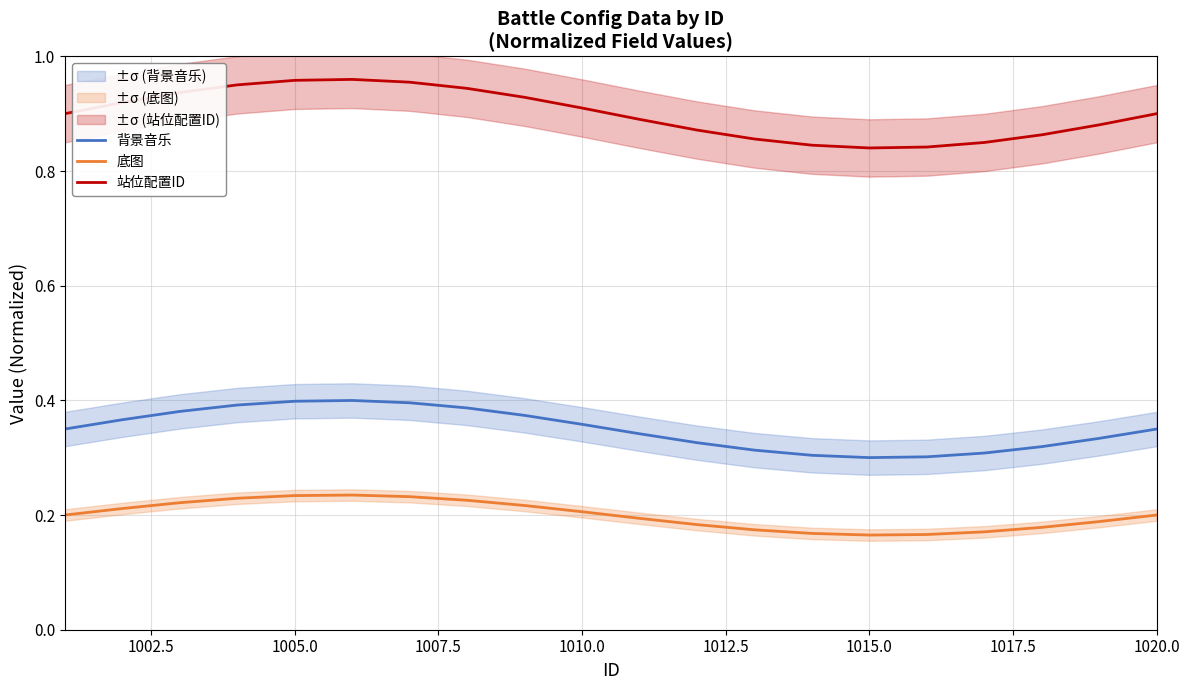

Is it true that 底图 equals 0.4 at 1005.0?

False